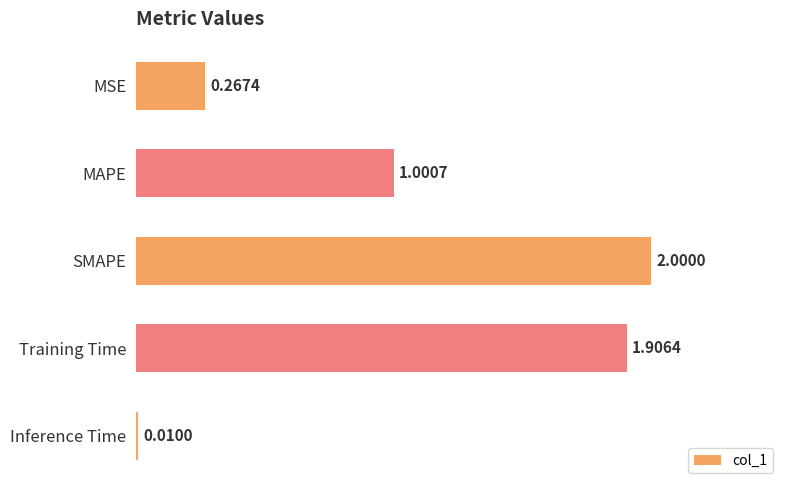

List the labels in order of value, largest first.

SMAPE, Training Time, MAPE, MSE, Inference Time